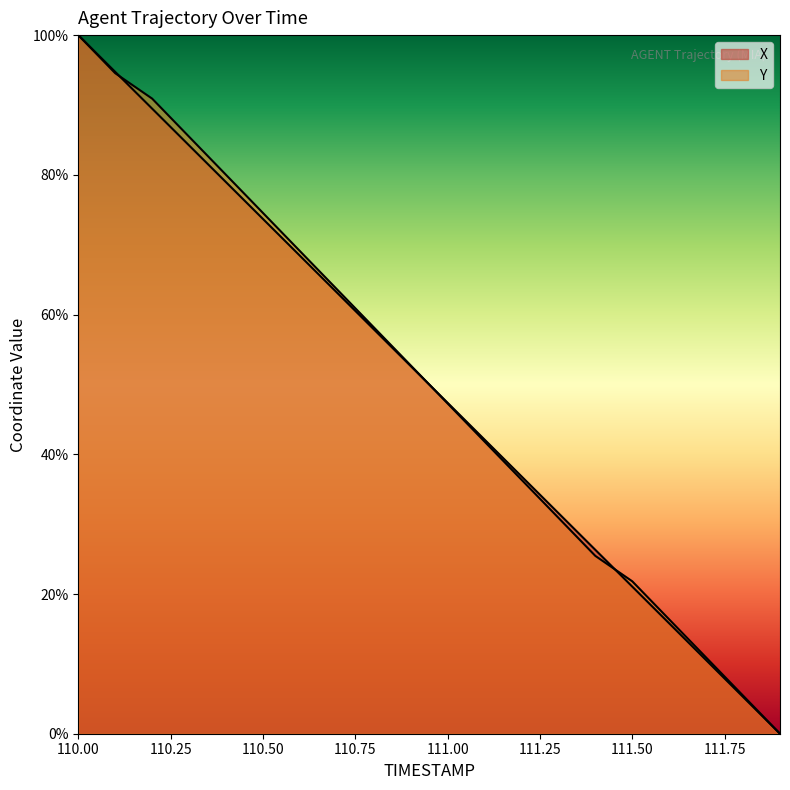

At which category does the chart reach its peak across all series?

110.0